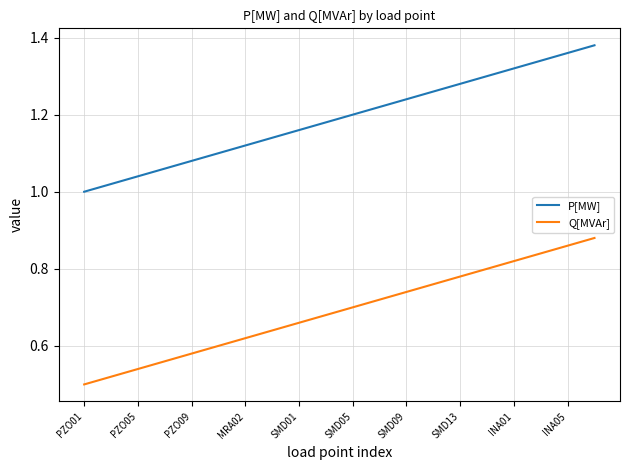

True or false: Q[MVAr] and P[MW] cross at least once.

False